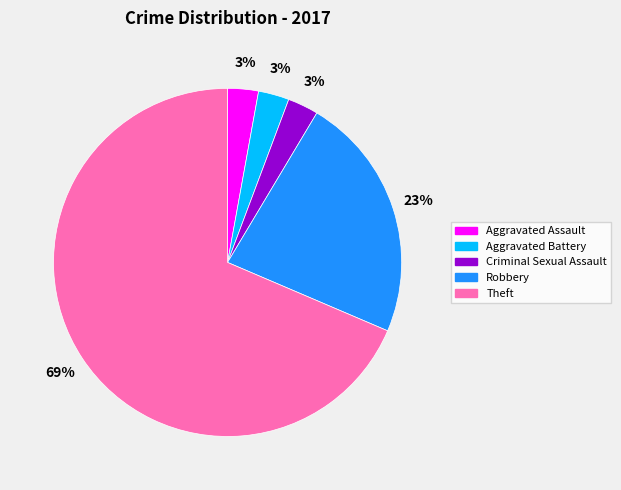

Do Theft and Criminal Sexual Assault together represent more than half of the pie?

Yes